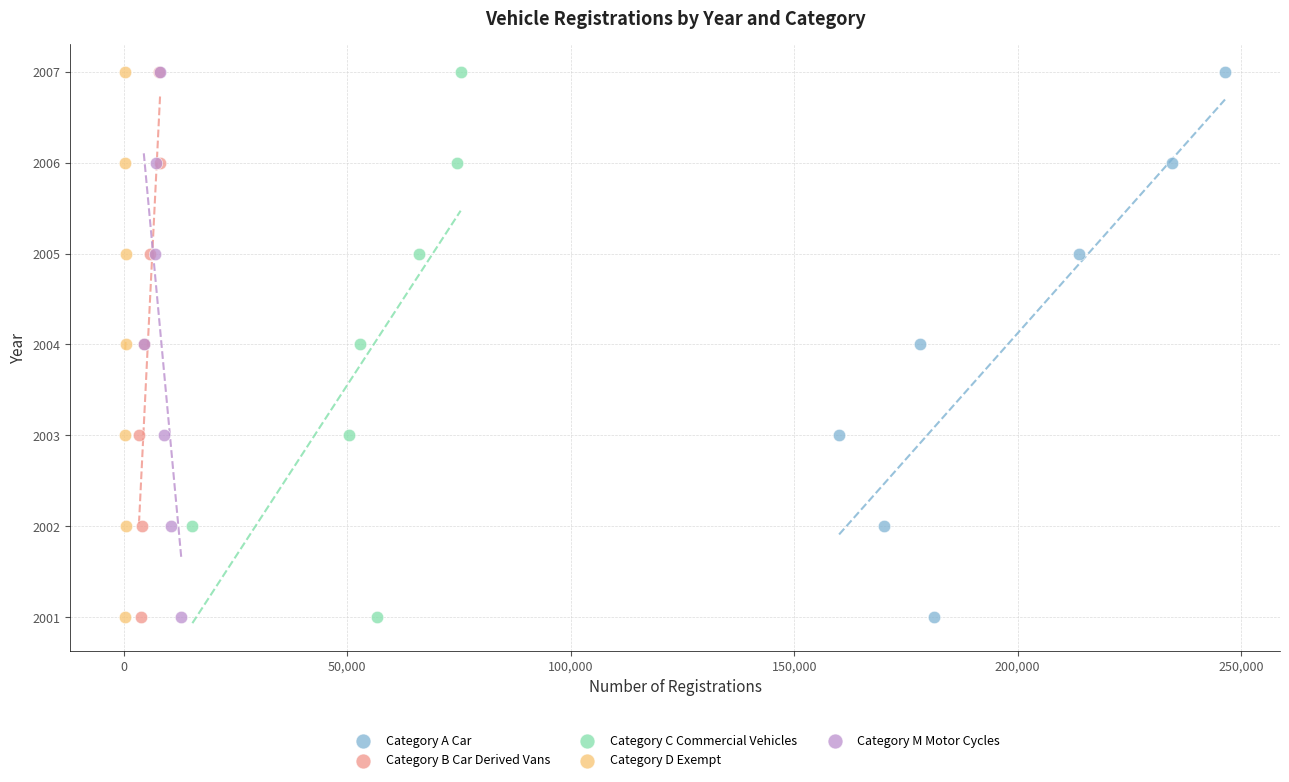

What are all the series names shown in the legend?

Category A Car, Category B Car Derived Vans, Category C Commercial Vehicles, Category D Exempt, Category M Motor Cycles